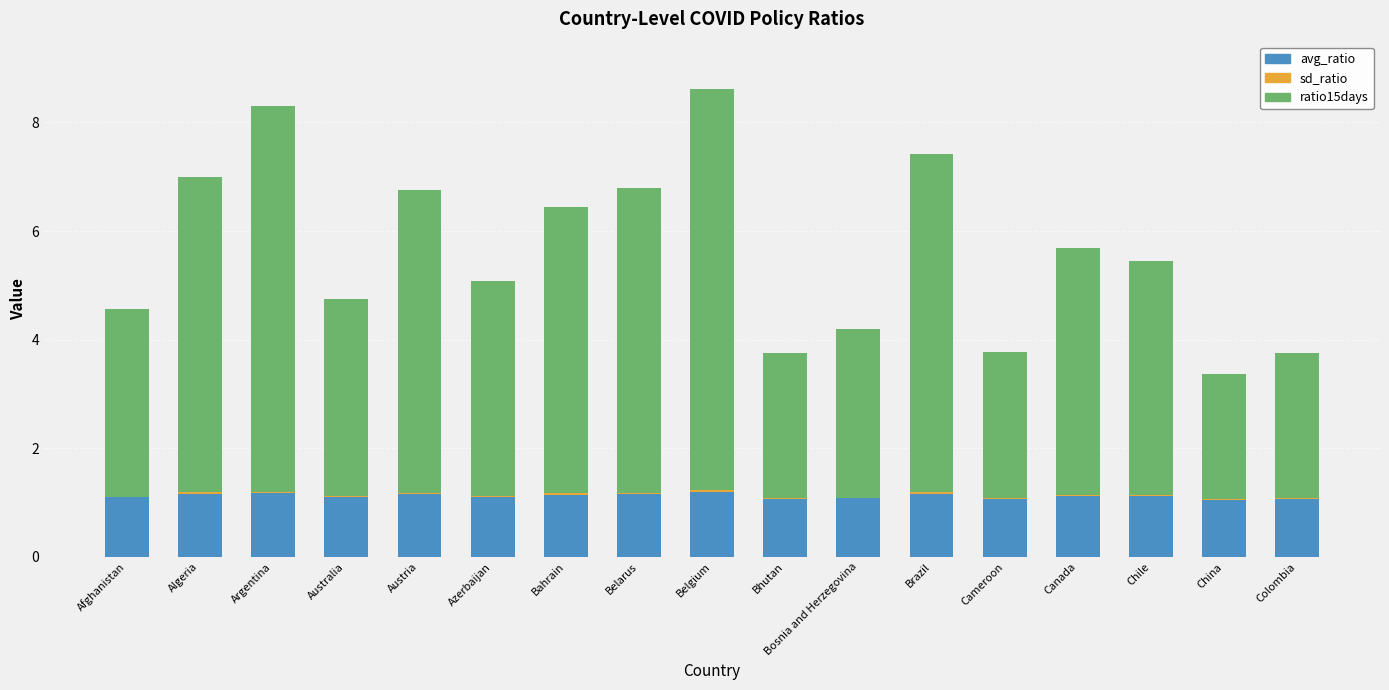

The avg_ratio series shows 0.4 at Brazil. True or false?

False